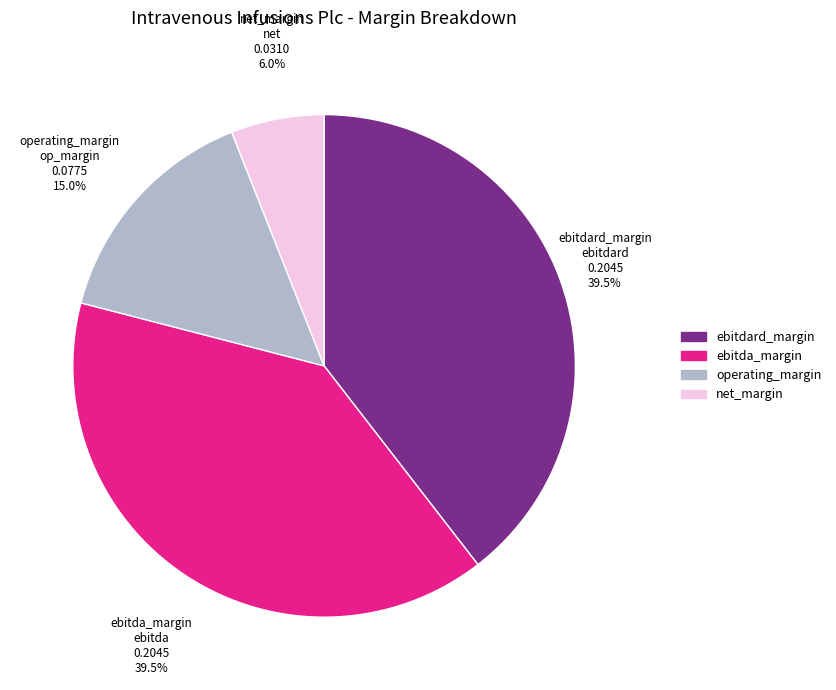

Count the number of slices in the pie.

4